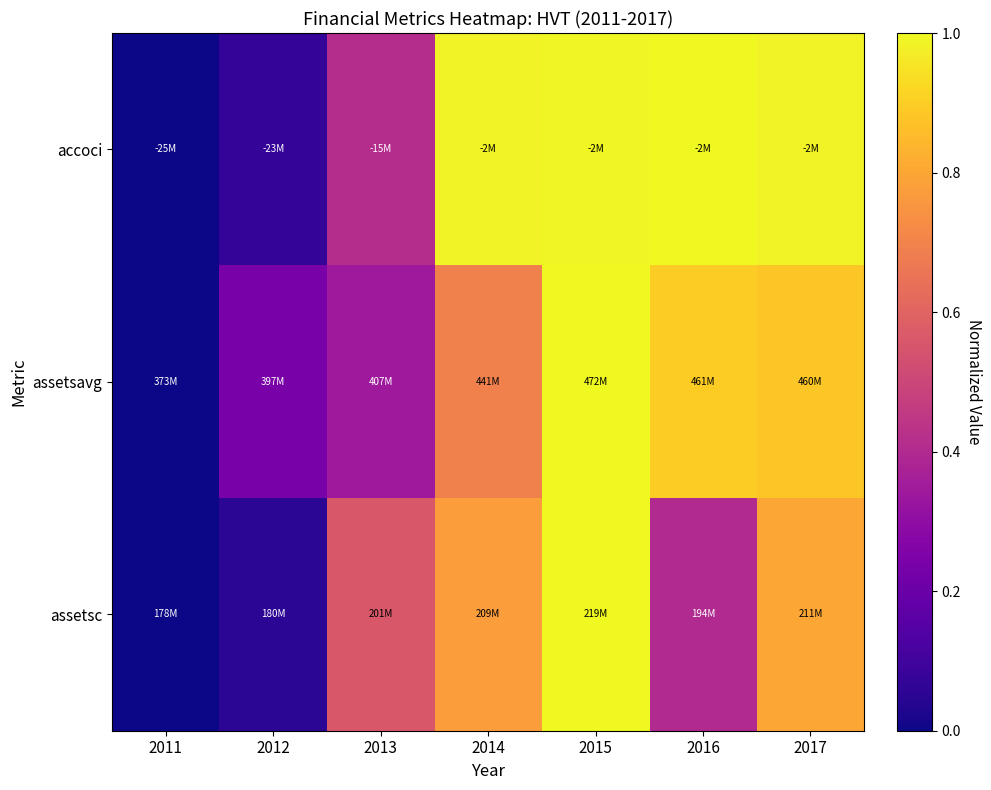

What is the spread (max minus min) of values at 2012?

0.2